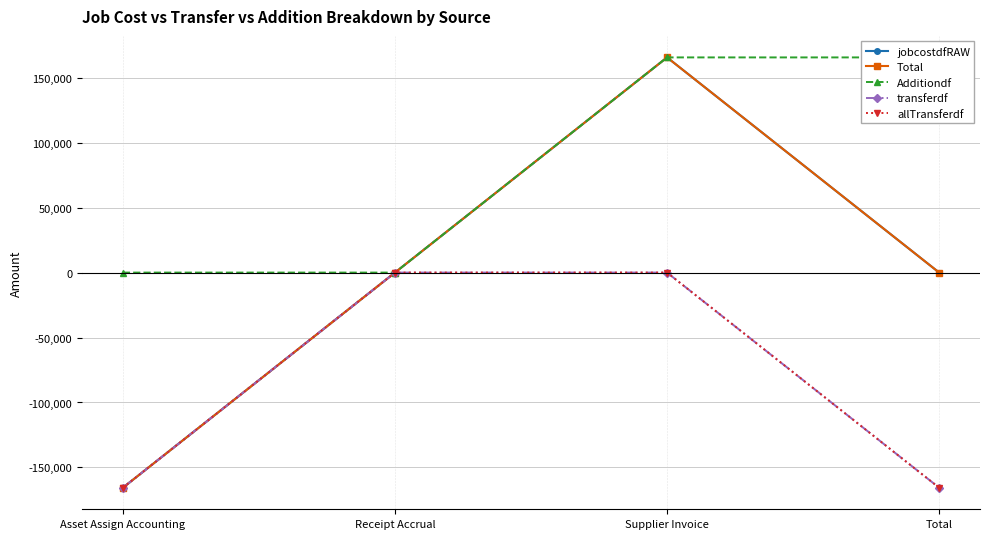

Where do transferdf and jobcostdfRAW first cross each other?

Receipt Accrual and Supplier Invoice